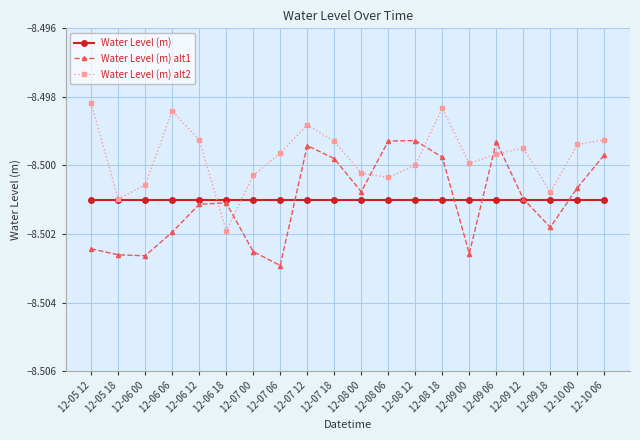

True or false: Water Level (m) and Water Level (m) alt1 intersect in this chart.

True